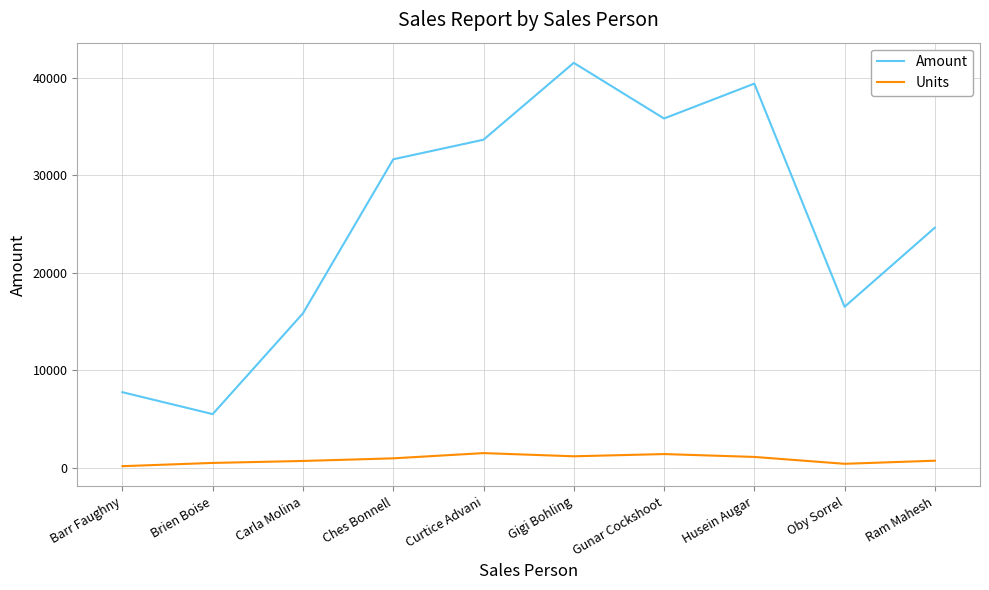

At which category does Amount reach its first local peak?

Gigi Bohling